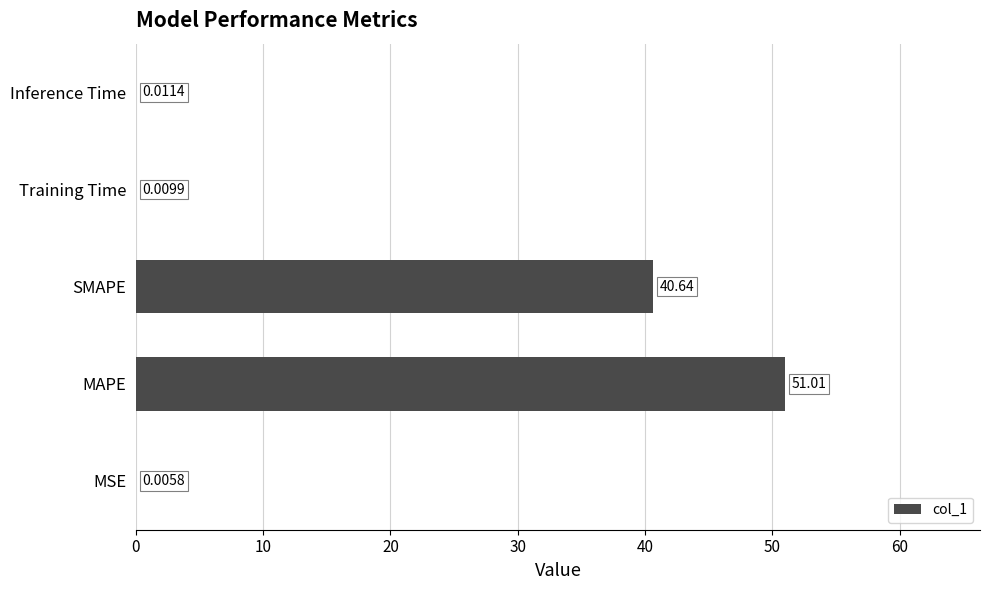

What is the sum of the values at MAPE and Inference Time?

51.0